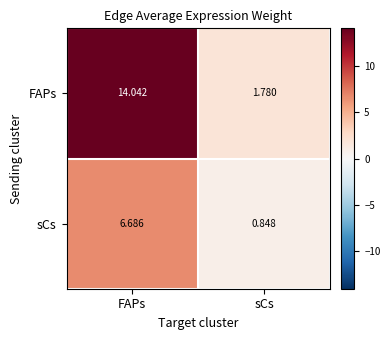

How many distinct data groups are displayed?

2